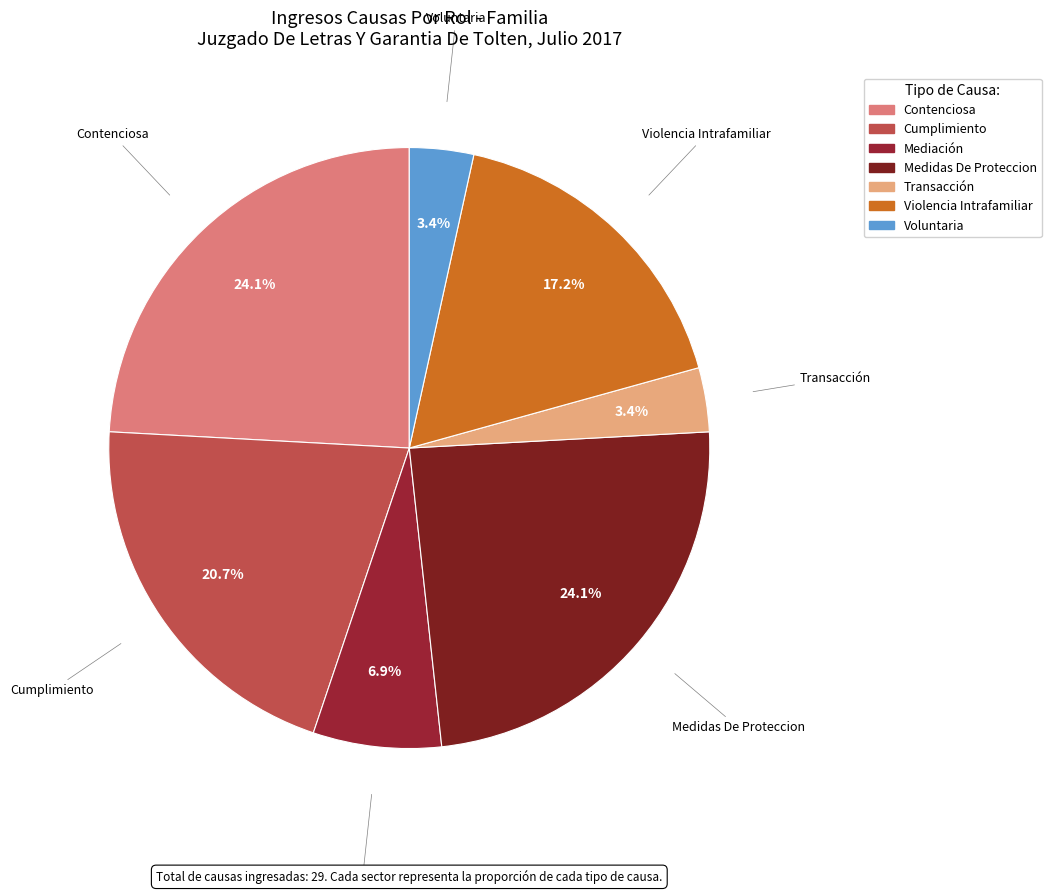

How much of the chart is everything except Transacción?

96.6%